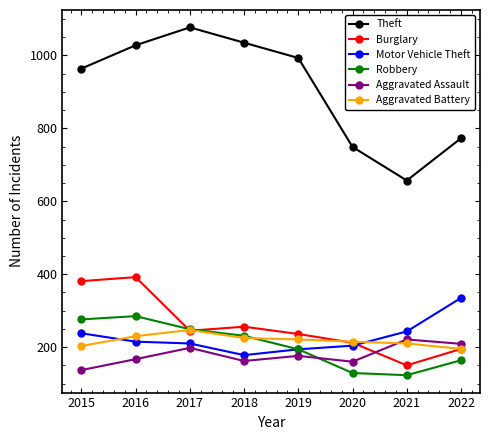

Is it true that Aggravated Battery equals 221 at 2019?

True